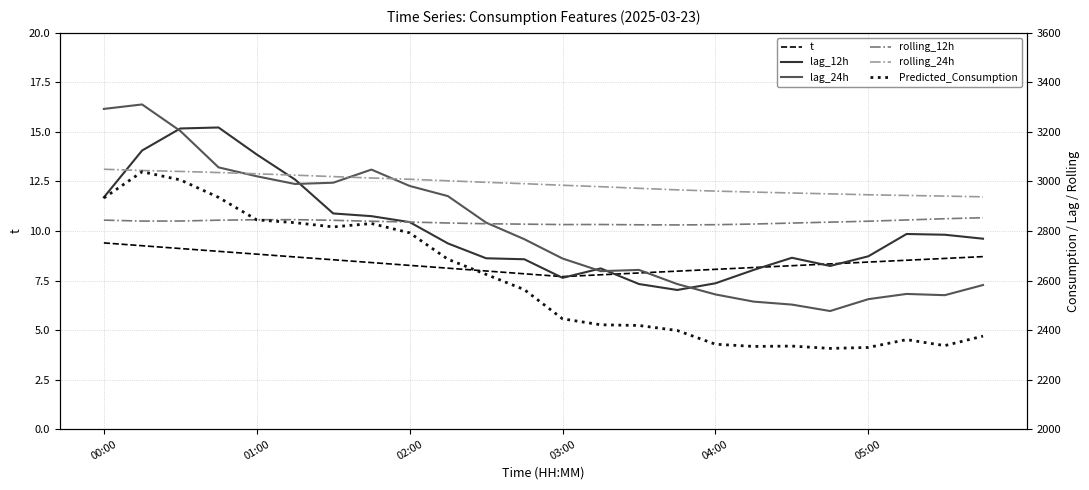

What is the smallest value displayed?

7.7